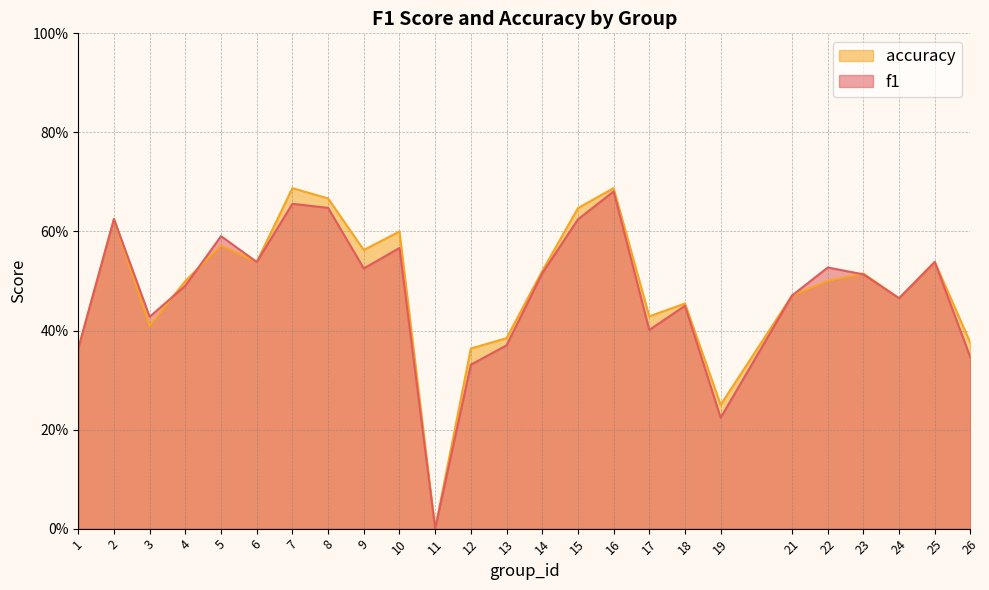

Reading right to left, what are all the values shown in this chart?

f1: 0.3	0.5	0.5	0.5	0.5	0.5	0.2	0.5	0.4	0.7	0.6	0.5	0.4	0.3	0.0	0.6	0.5	0.6	0.7	0.5	0.6	0.5	0.4	0.6	0.4
accuracy: 0.4	0.5	0.5	0.5	0.5	0.5	0.2	0.5	0.4	0.7	0.6	0.5	0.4	0.4	0.0	0.6	0.6	0.7	0.7	0.5	0.6	0.5	0.4	0.6	0.4